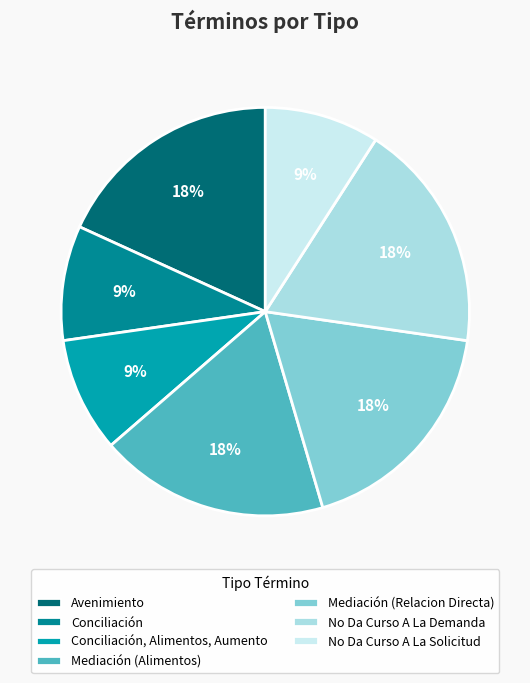

To the nearest percent, what is the difference between the Mediación (Alimentos) and Conciliación slice percentages?

9%